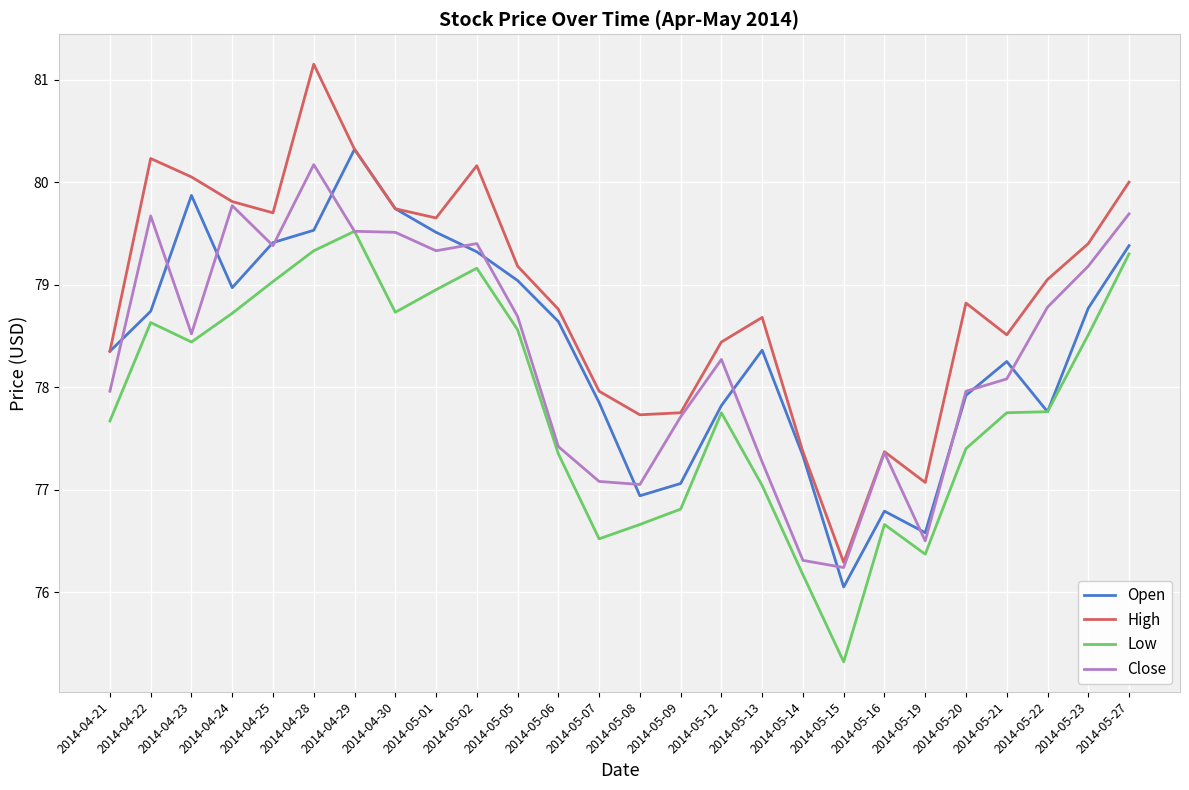

Between which two adjacent categories do Open and Close first intersect?

2014-04-21 and 2014-04-22